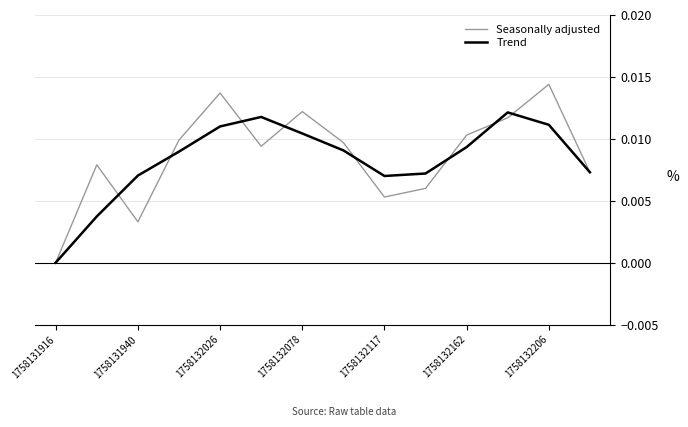

Which series has the widest spread of values?

Seasonally adjusted